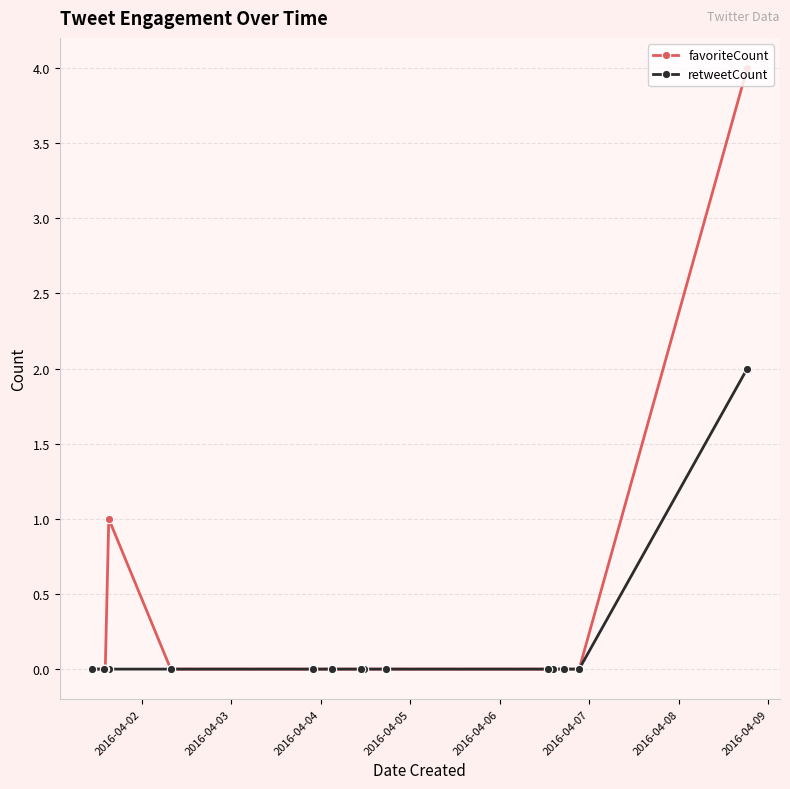

Which series has the largest total across all categories?

favoriteCount